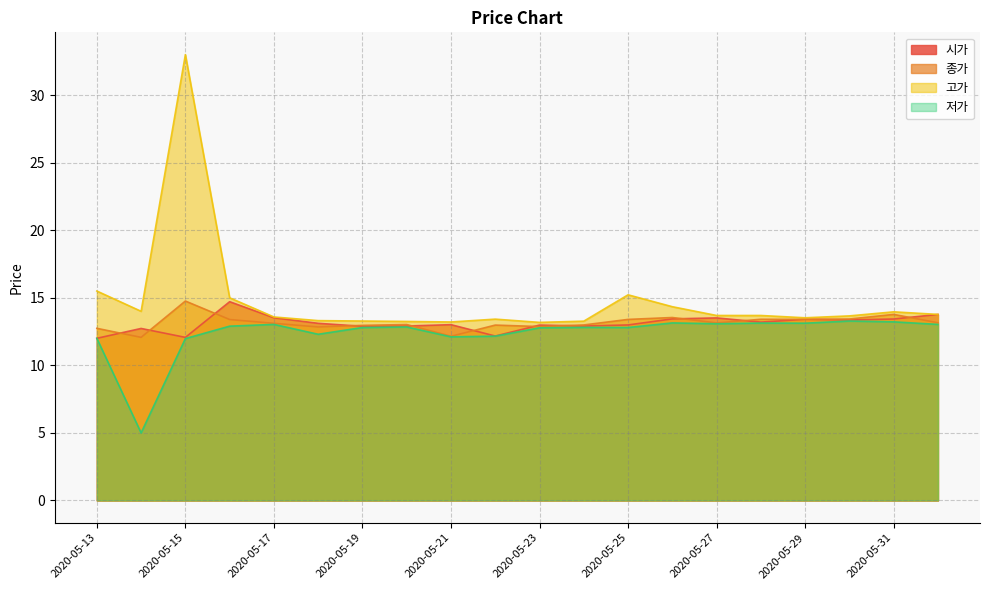

List the series in order of their peak value, highest first.

고가, 종가, 시가, 저가